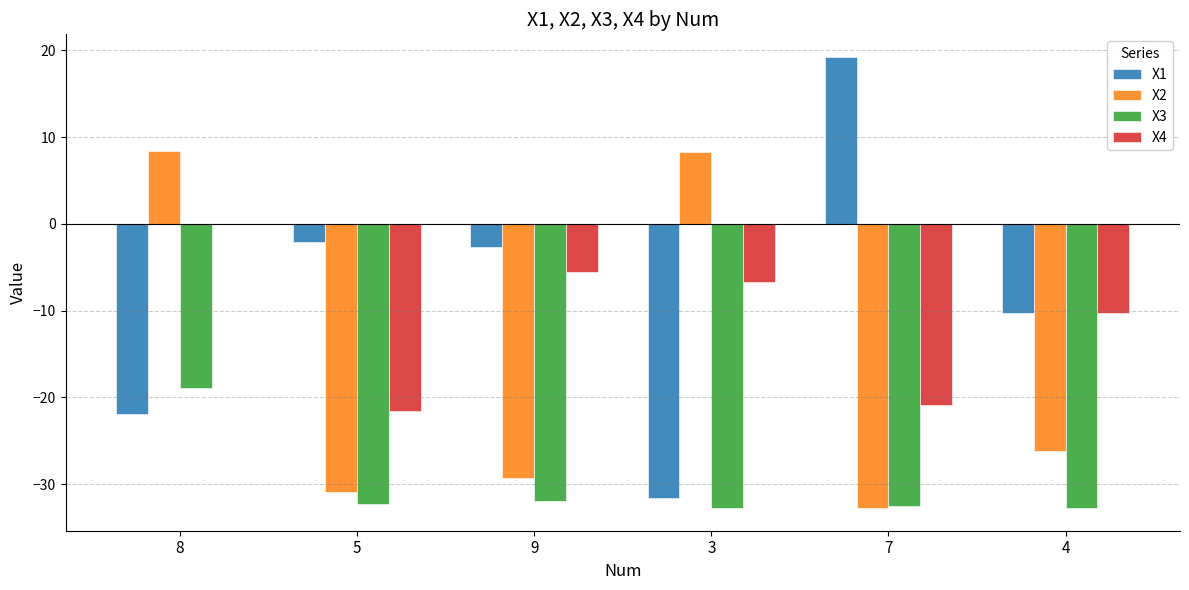

At which category is the sum across all series the highest?

8